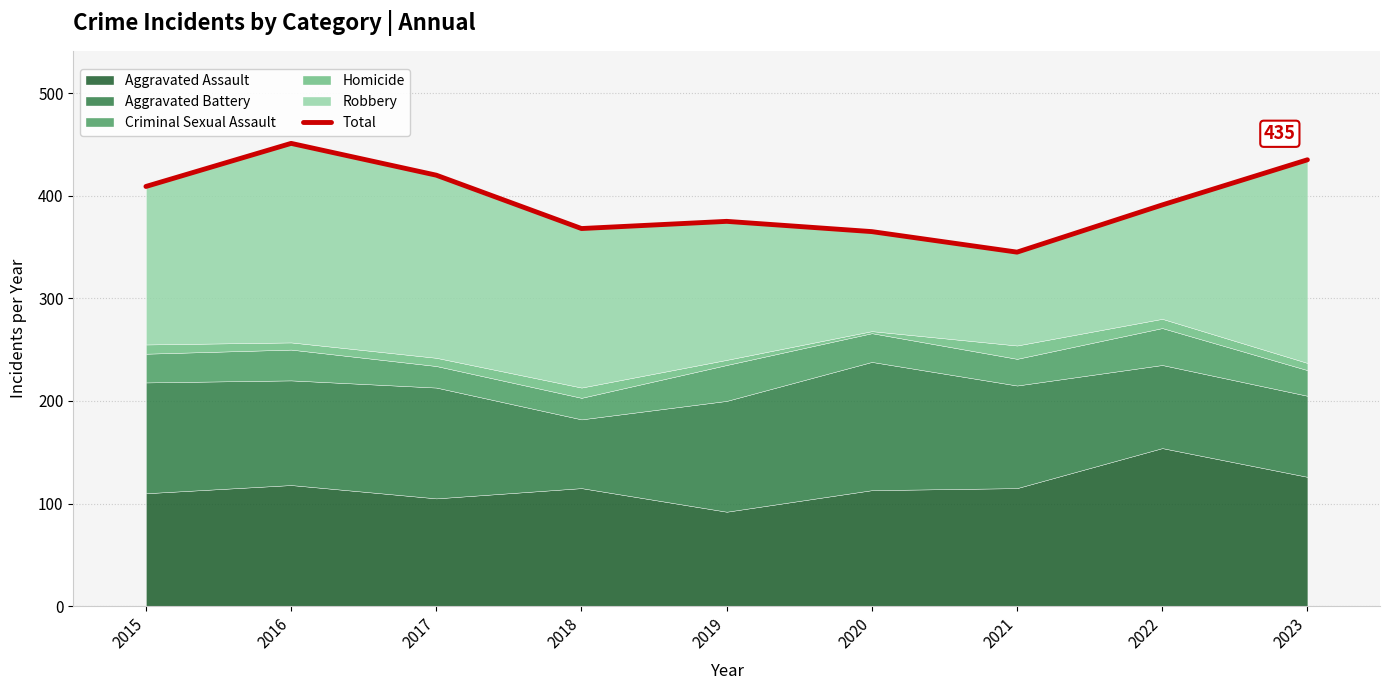

What value does the data have at 2023?

435